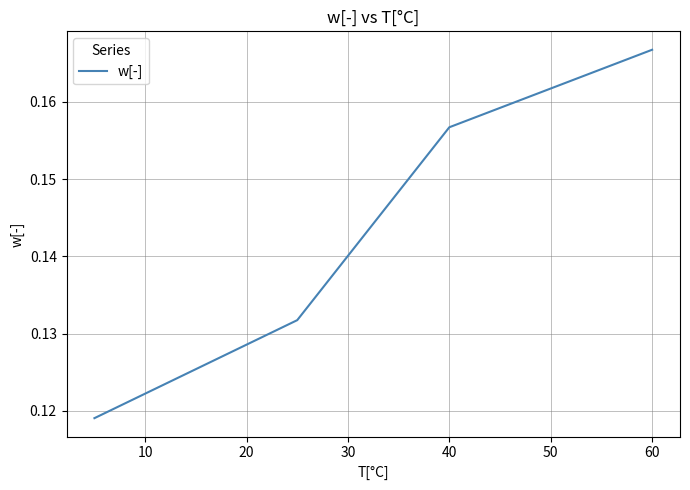

True or false: the data has more than 2 interior local peaks.

False